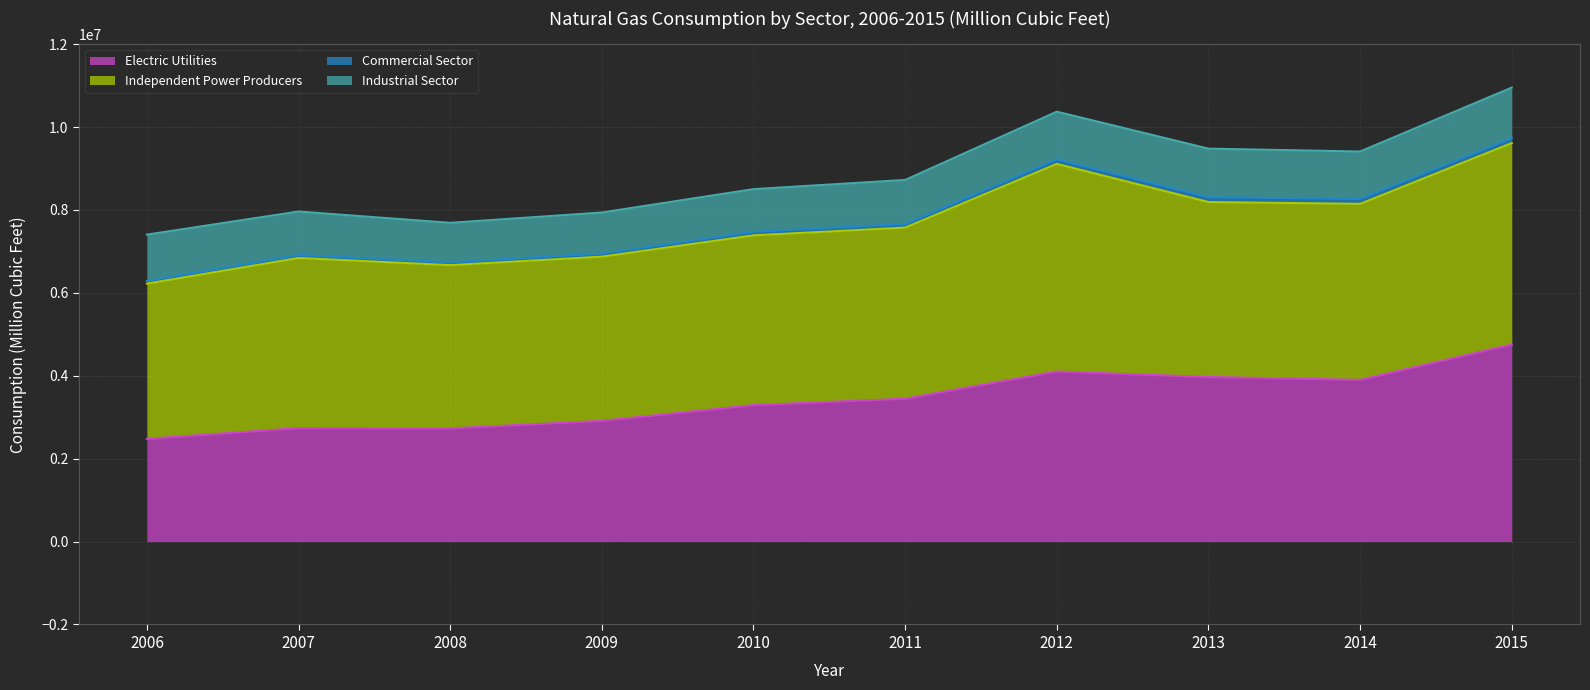

What are all the series names shown in the legend?

Electric Utilities, Independent Power Producers, Commercial Sector, Industrial Sector